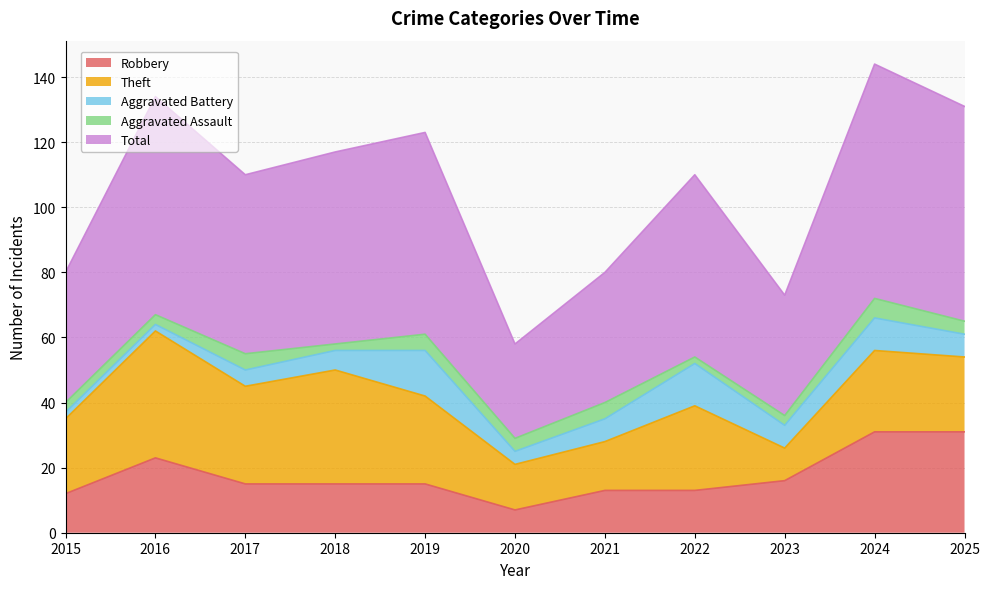

Does the chart display data point markers on the line(s)?

No